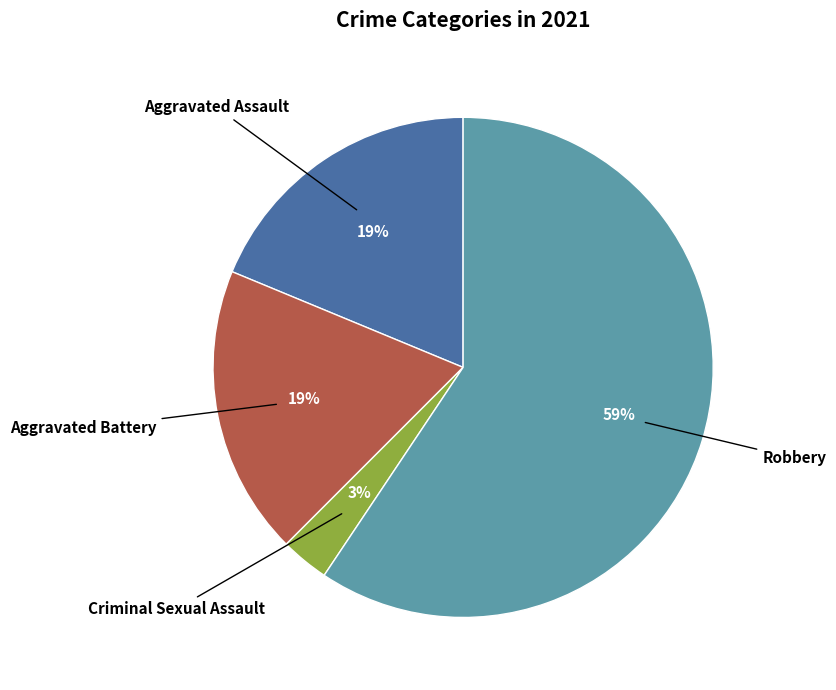

To the nearest percent, what is the average slice percentage?

25%